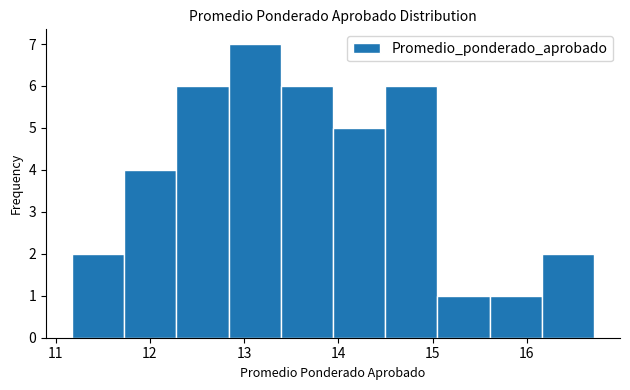

Which range on the x-axis has the tallest bar?

12.8 to 13.4